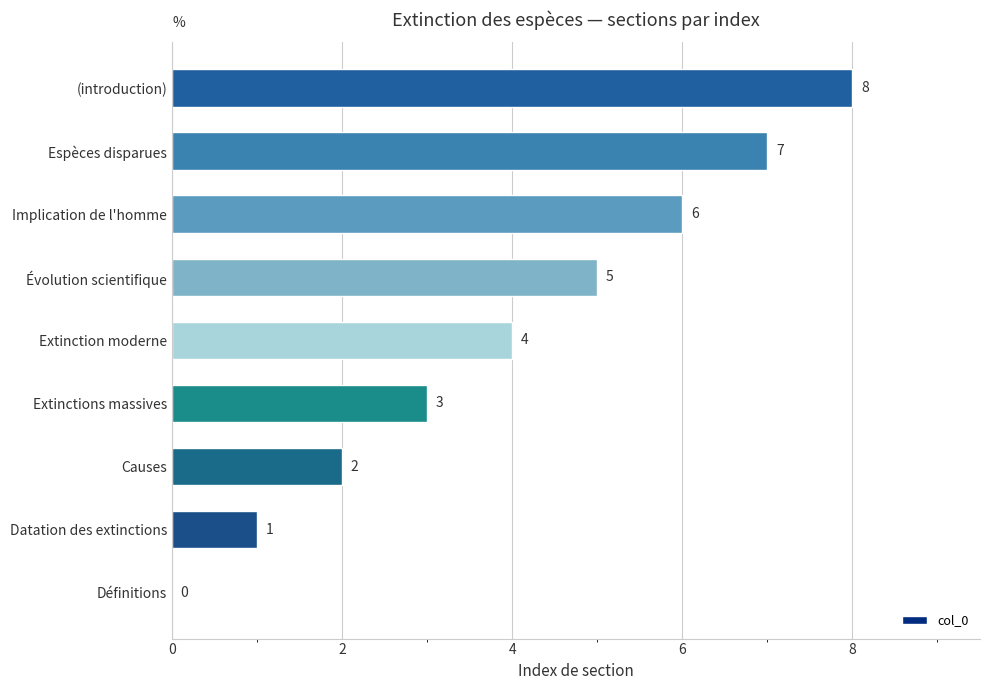

Between (introduction) and Espèces disparues, which is larger?

(introduction)